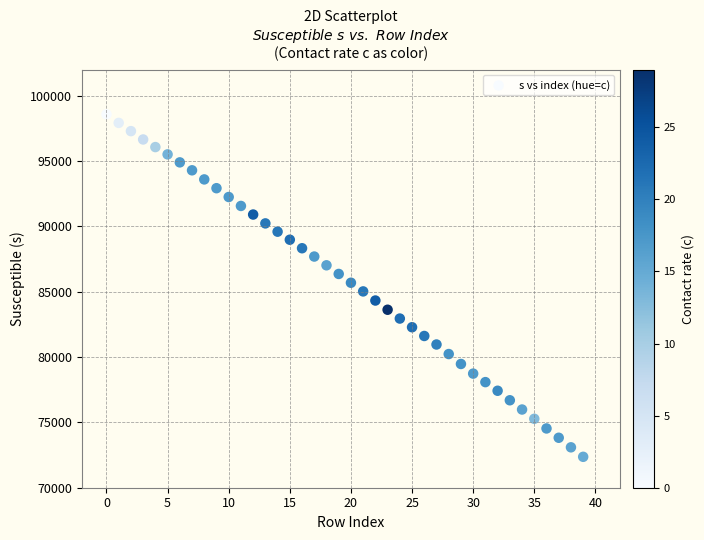

What is the range of Y values (max minus min)?

26211